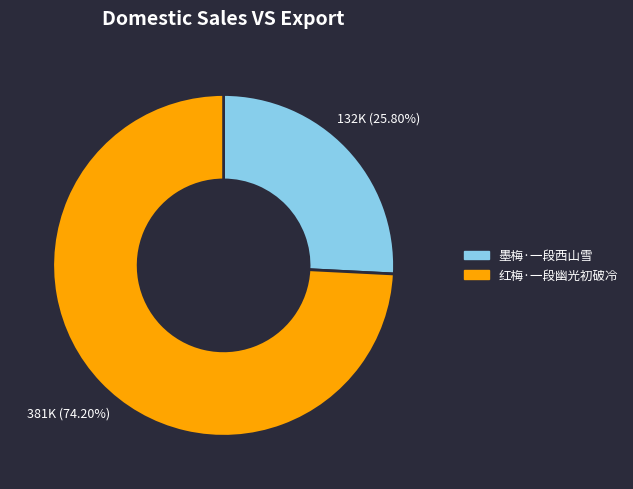

To the nearest percent, what percentage of the pie is 红梅·一段幽光初破冷?

74%